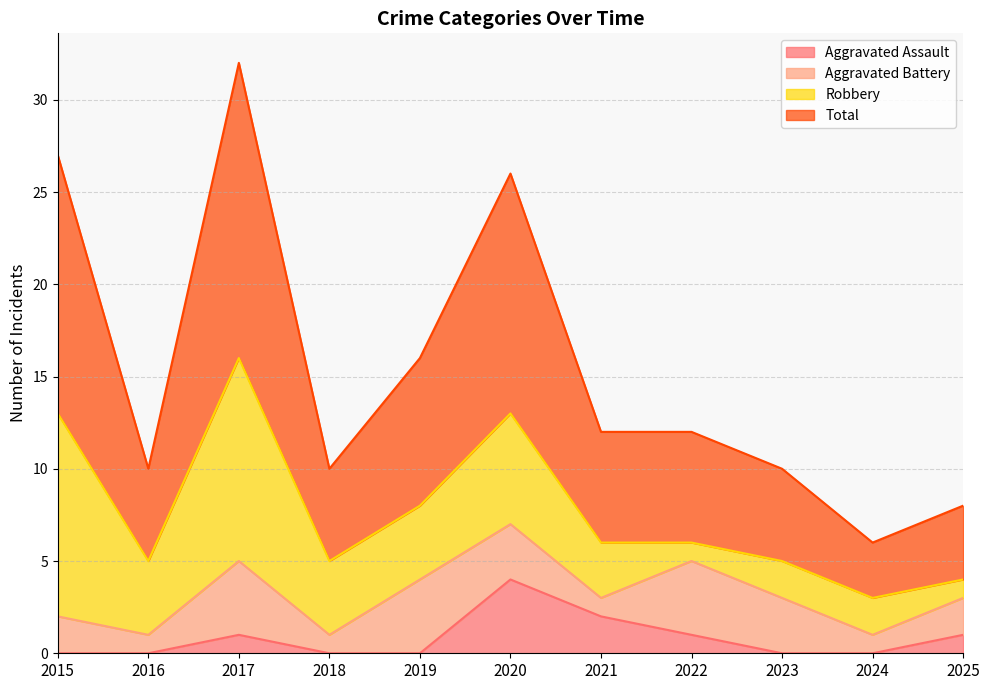

What is the maximum value for Aggravated Assault?

4